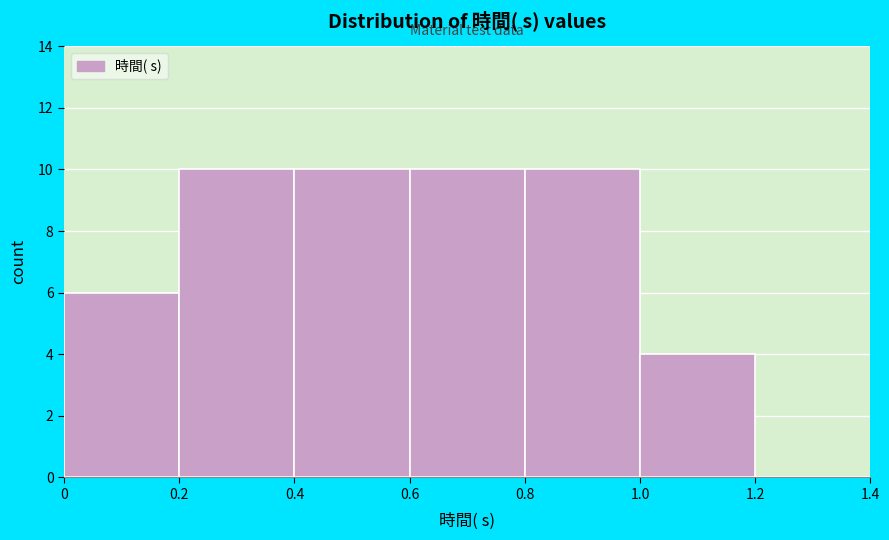

Reading left to right, transcribe this chart: for each bar, give the range it covers on the x-axis and its height. The values are not printed on the chart, so give them approximately, as read against the axis.

0 to 0.2: 6
0.2 to 0.4: 10
0.4 to 0.6: 10
0.6 to 0.8: 10
0.8 to 1.0: 10
1.0 to 1.2: 4
1.2 to 1.4: 0